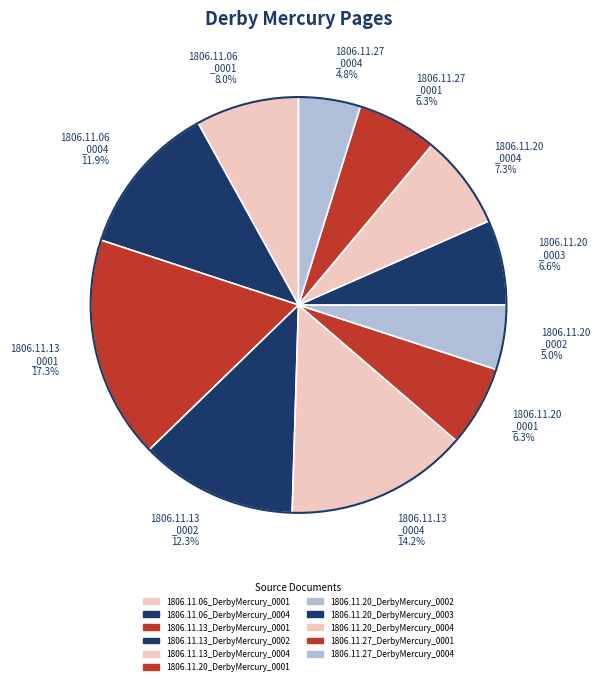

Which has a higher value, 1806.11.27 _0004 4.8% or 1806.11.20 _0001 6.3%?

1806.11.20 _0001 6.3%